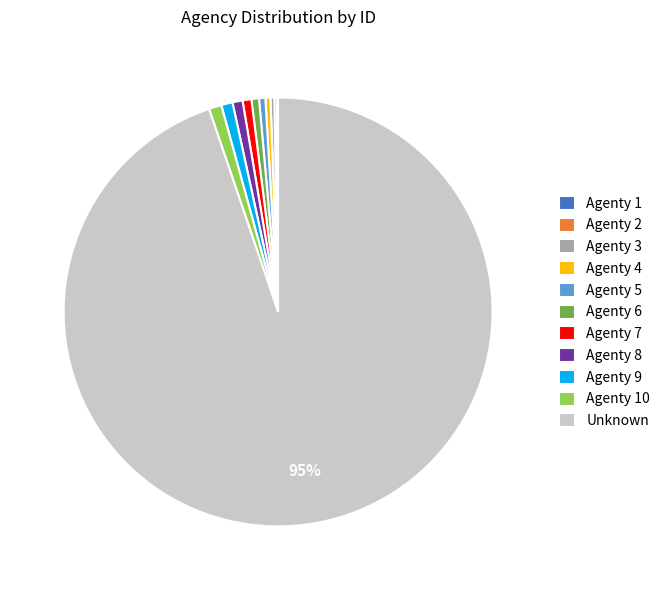

What is the largest slice in the pie chart?

Unknown